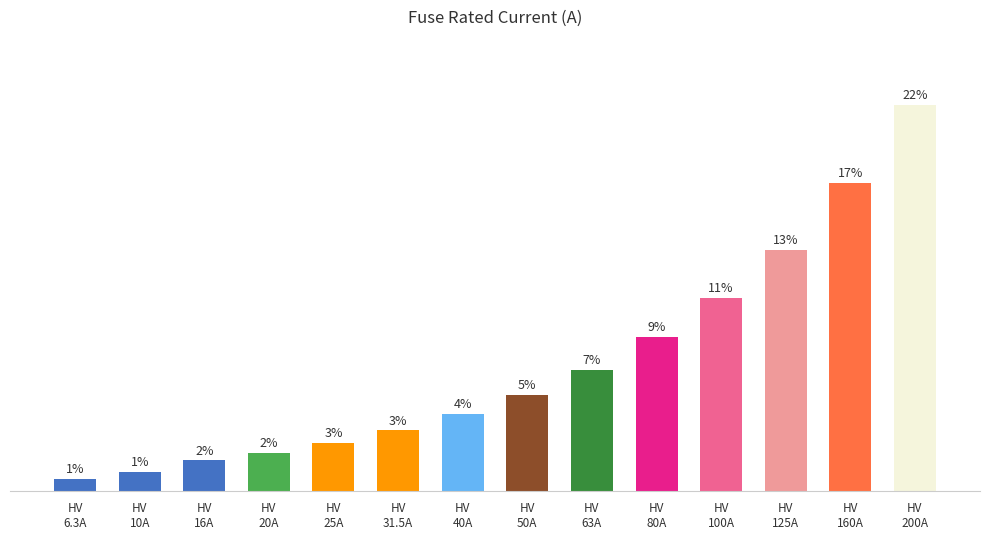

Are the bars horizontal?

No